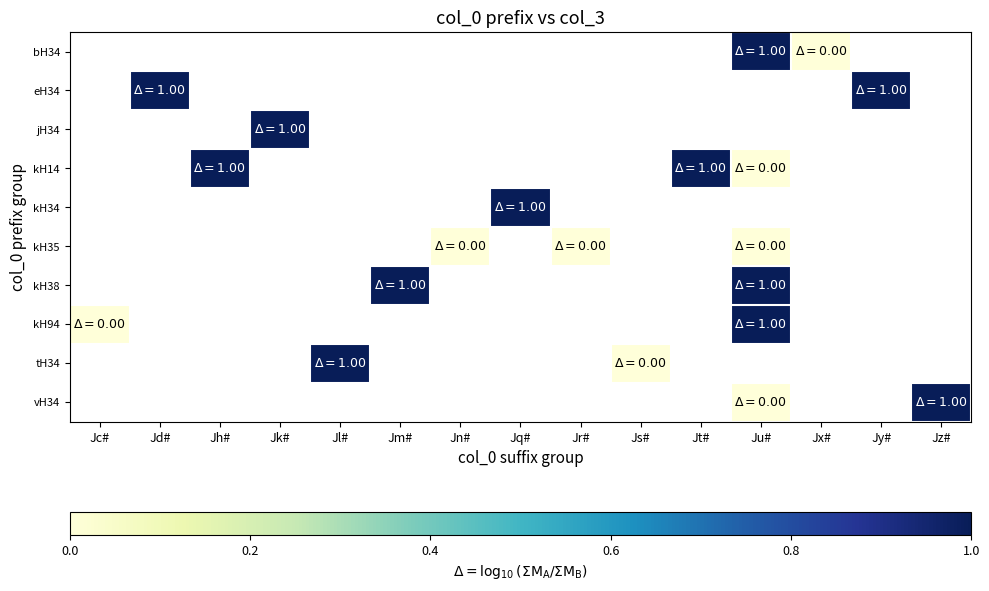

How many distinct data groups are displayed?

10